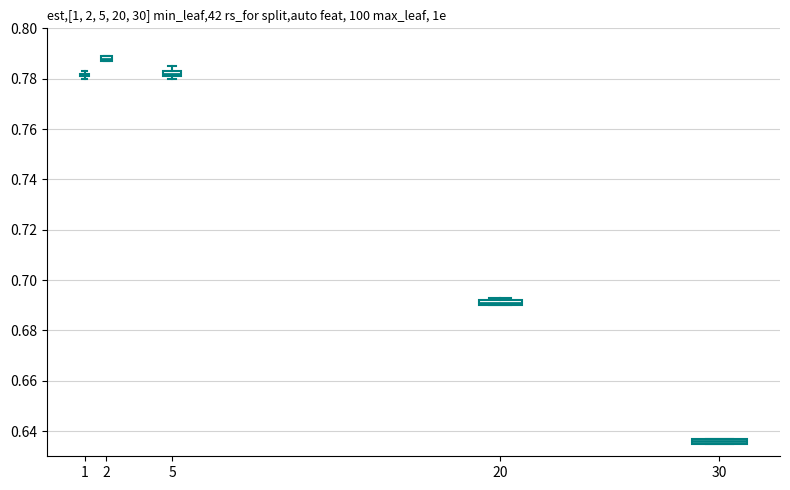

Where is the upper edge of the box at x = 20 on the y-axis? The values are not printed on the chart, so give them approximately, as read against the axis.

0.692